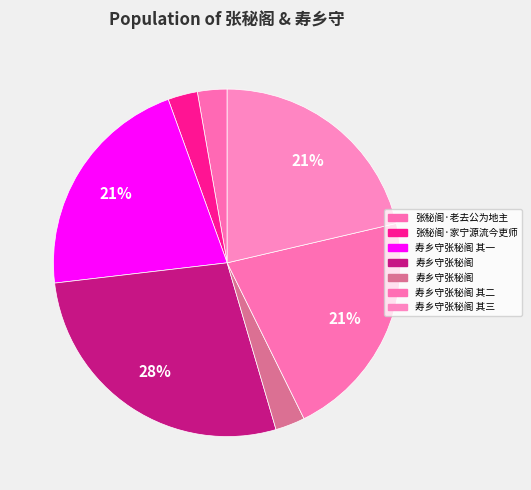

What is the largest slice in the pie chart?

寿乡守张秘阁